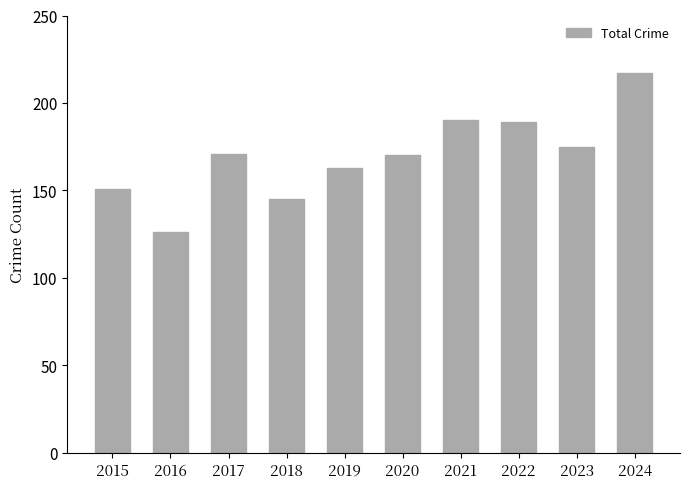

Are the bars grouped side by side (vs. stacked)?

No